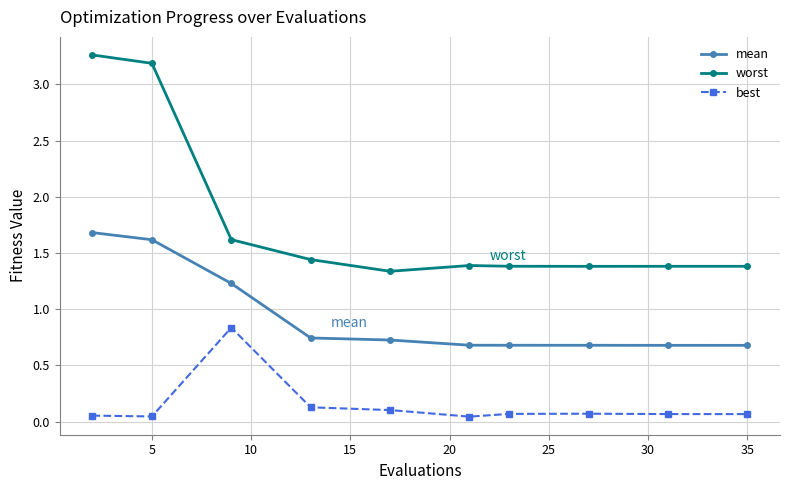

At how many categories does at least one series exceed 0?

10